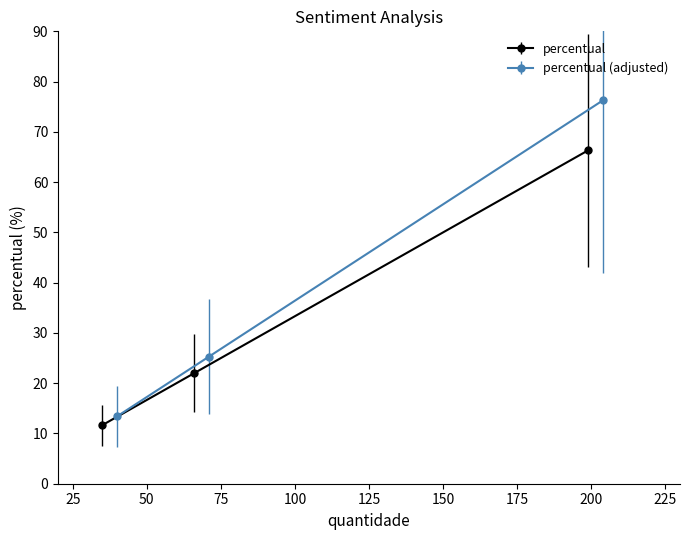

Does the chart have visible grid lines?

No